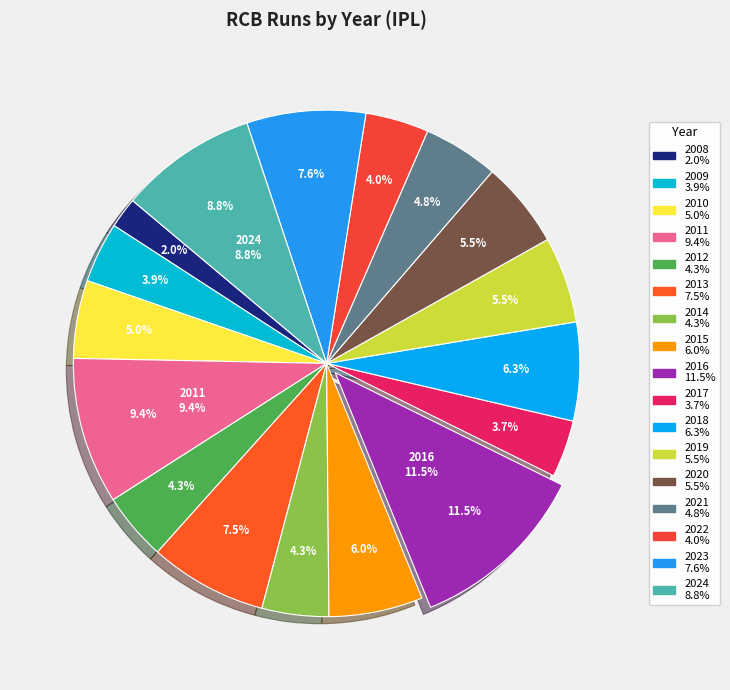

Combined, what portion of the pie is 2024 and 2014?

13.1%